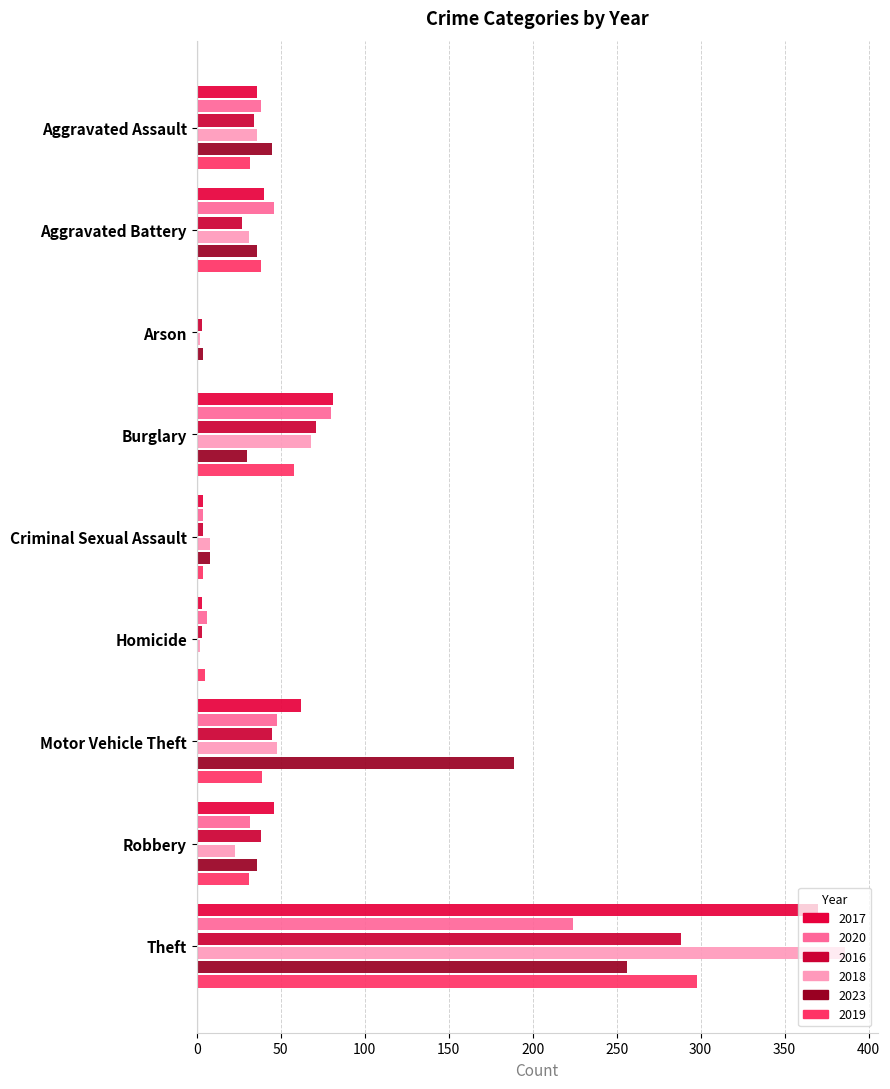

Count the number of data series in this chart.

6